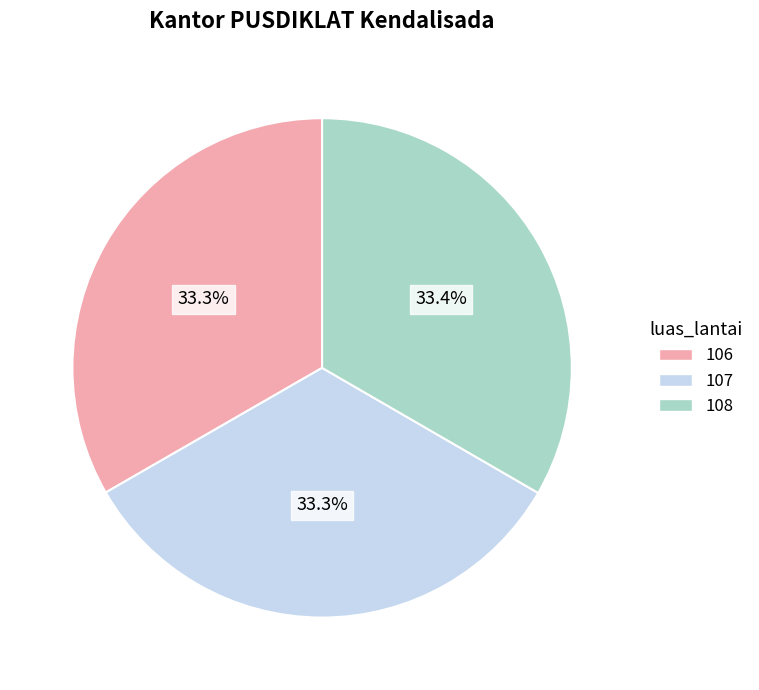

What percentage is NOT represented by 106?

66.7%